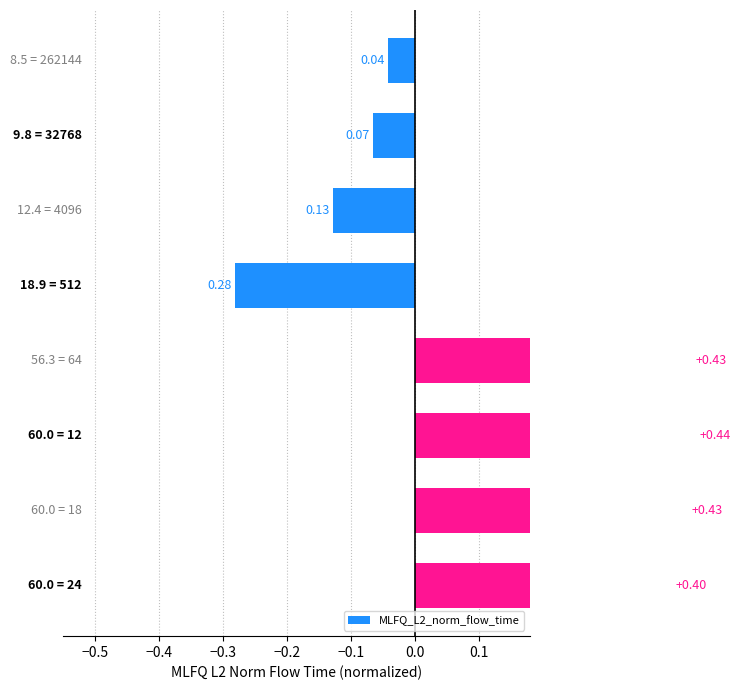

What is the value of the 3rd bar from the left?

-0.1